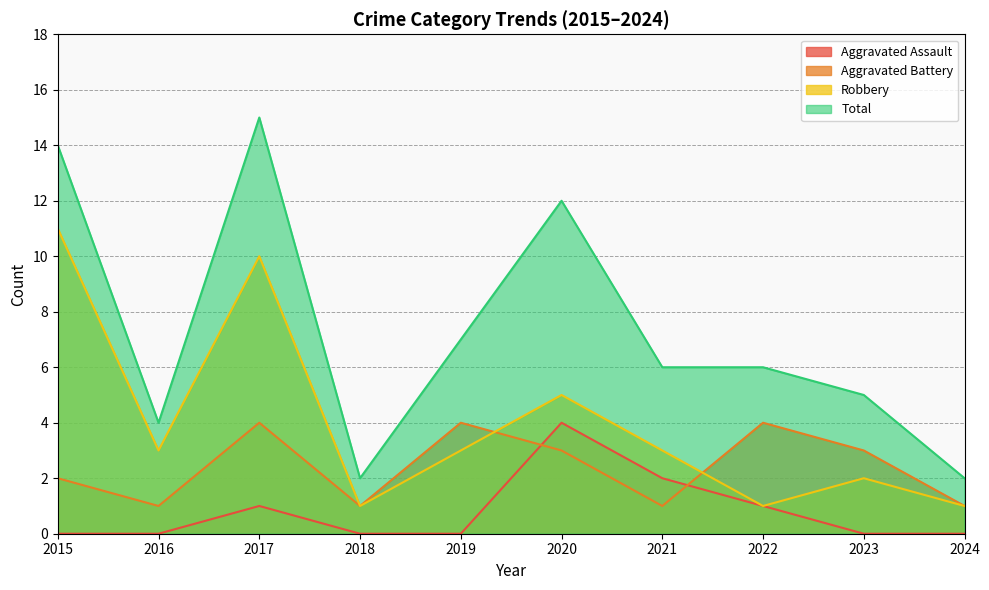

Is it true that Aggravated Battery equals 3 at 2023?

True